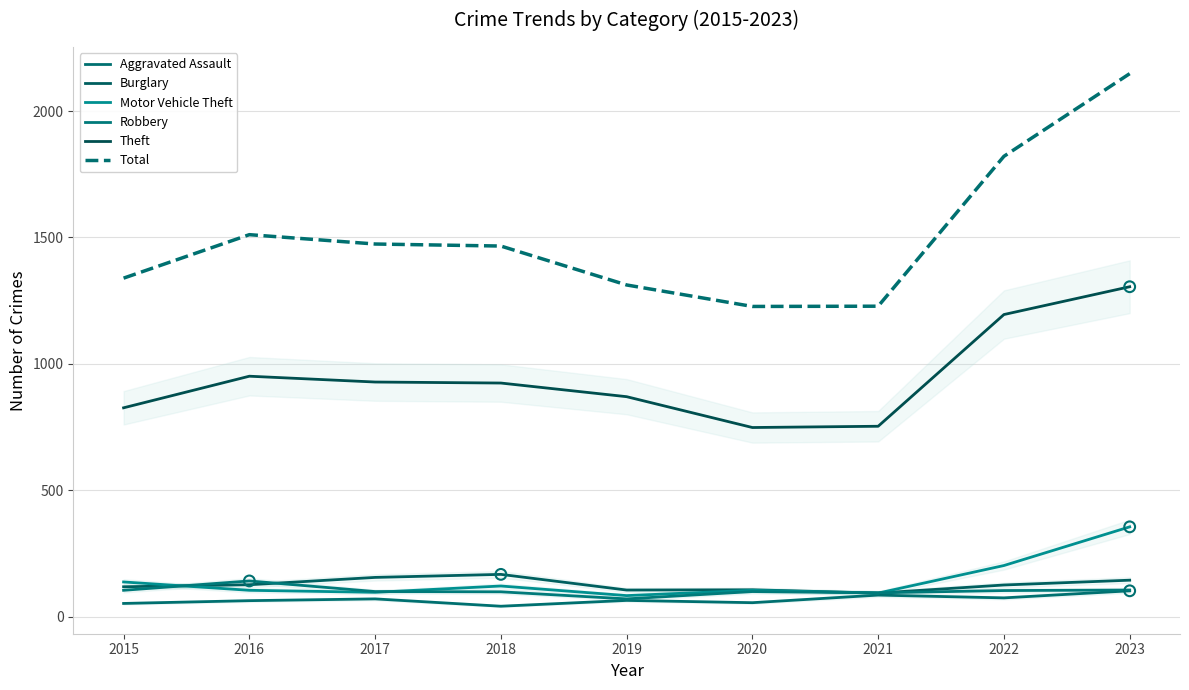

What is the total value across all series at 2015?

2576